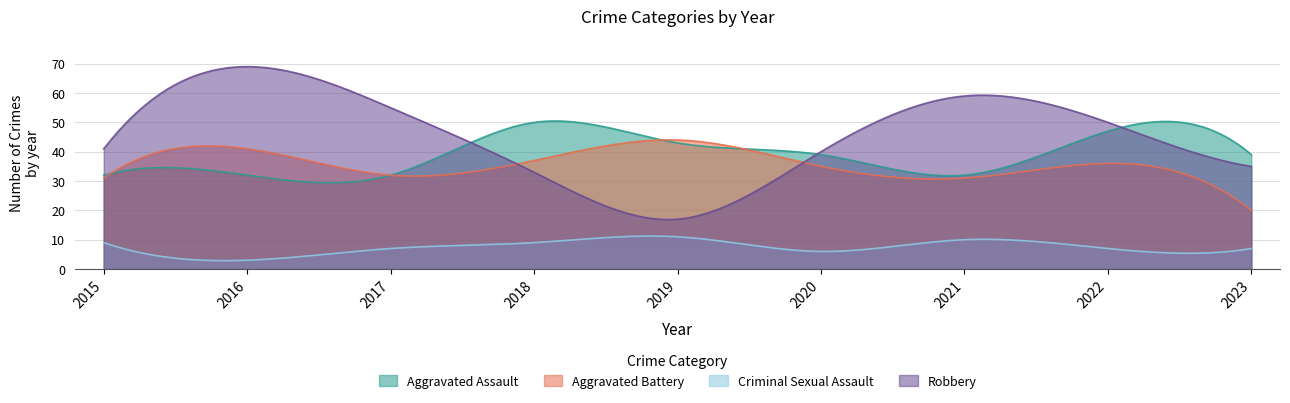

True or false: Aggravated Assault and Robbery intersect in this chart.

True